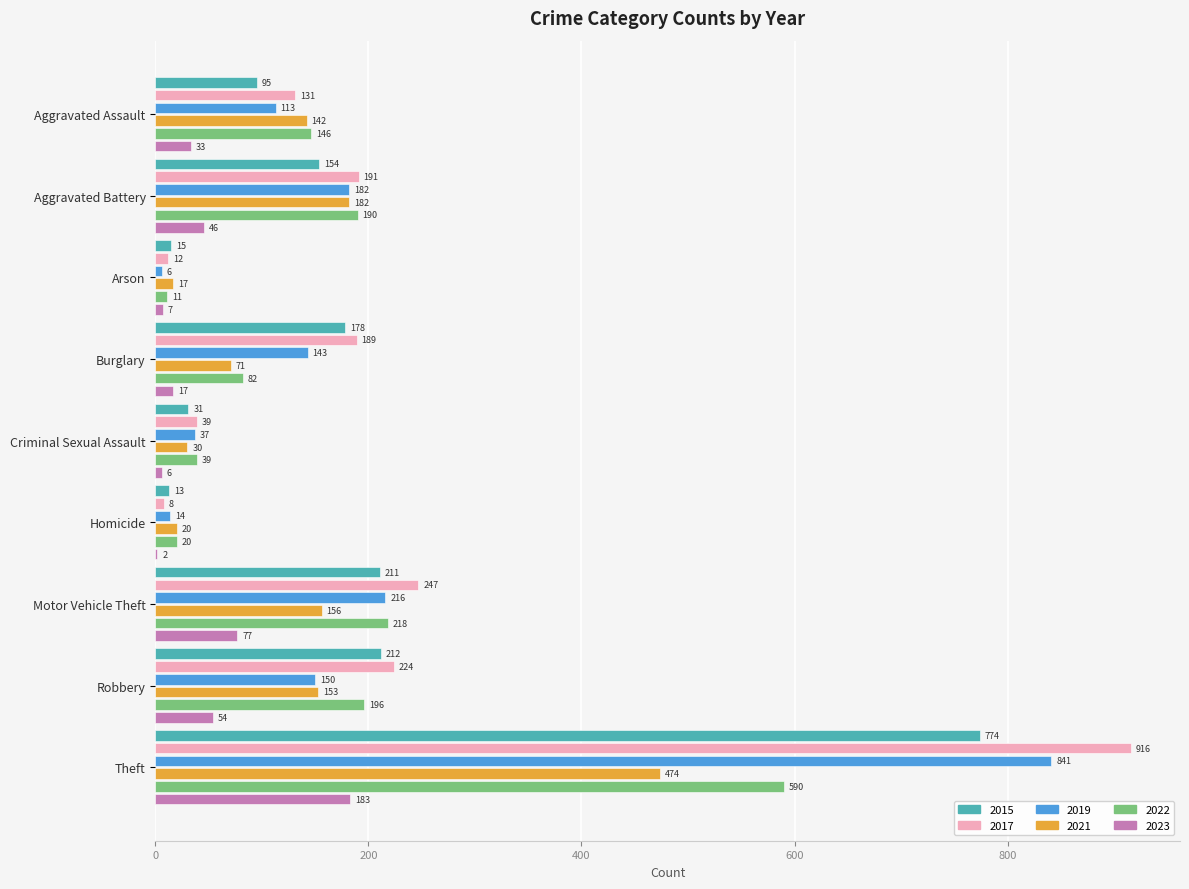

What is the sum of all 2017 values?

1957